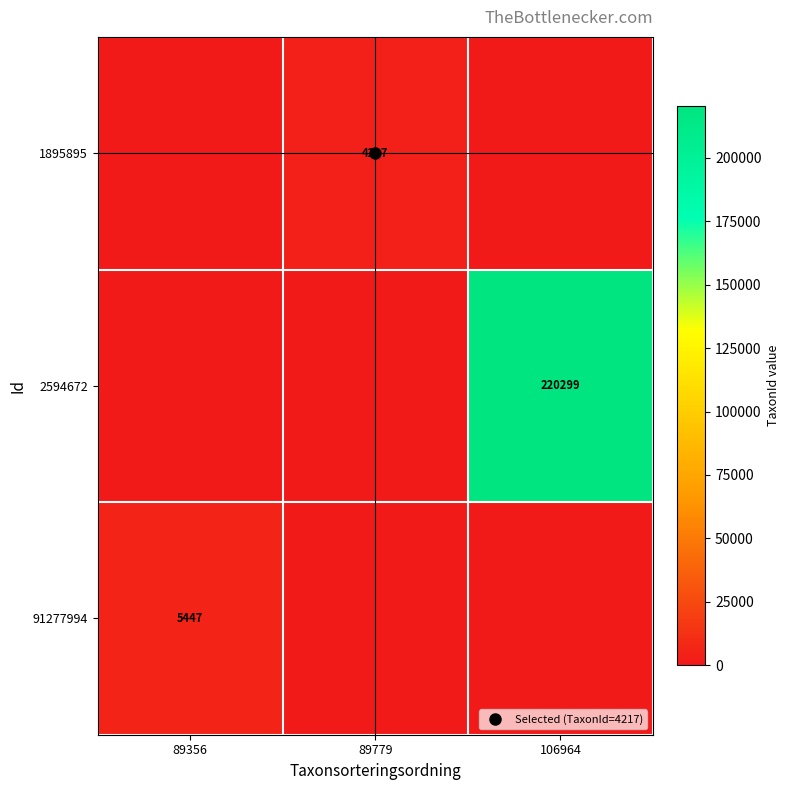

List the labels in order of 1895895 value, largest first.

89779, 89356, 106964